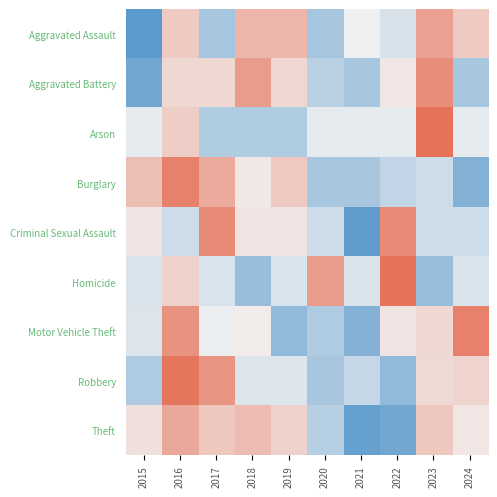

Which series changed the most between 2019 and 2022?

Homicide